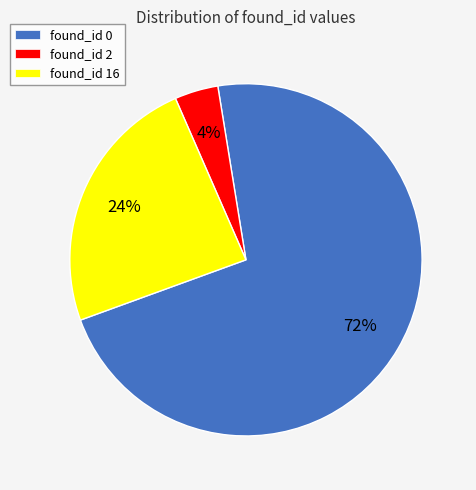

Approximately how many times larger is the value at found_id 0 compared to found_id 16?

3.0